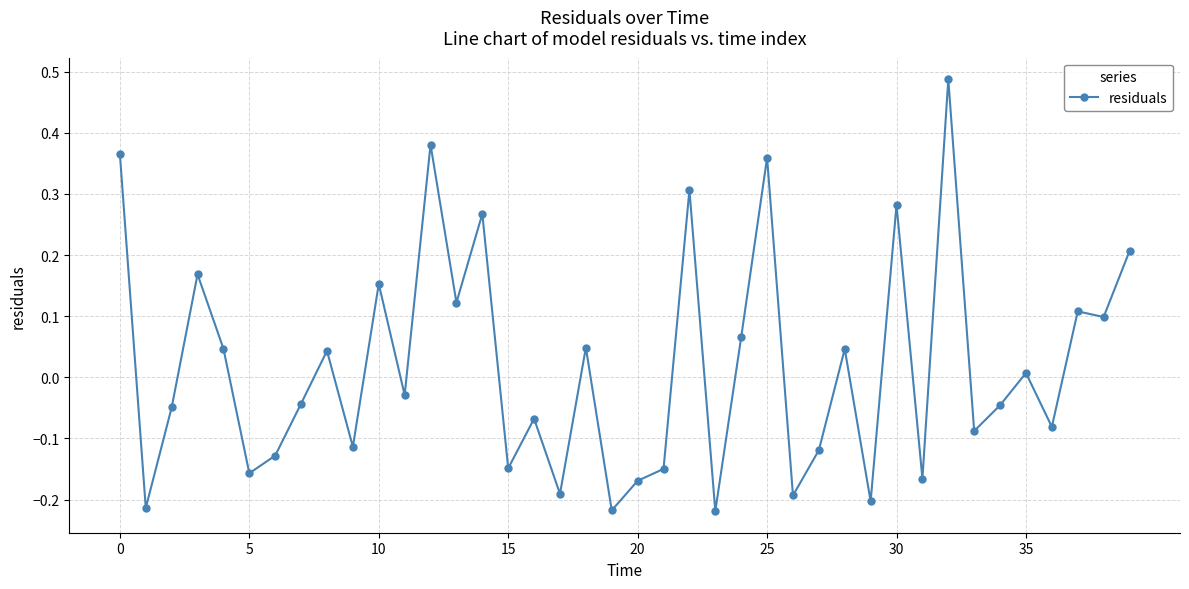

How many interior local peaks (higher than both neighbors) does the data have?

14